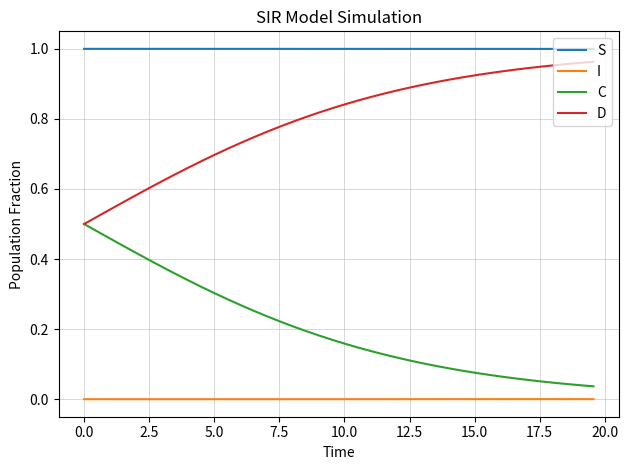

Does the chart have visible grid lines?

Yes